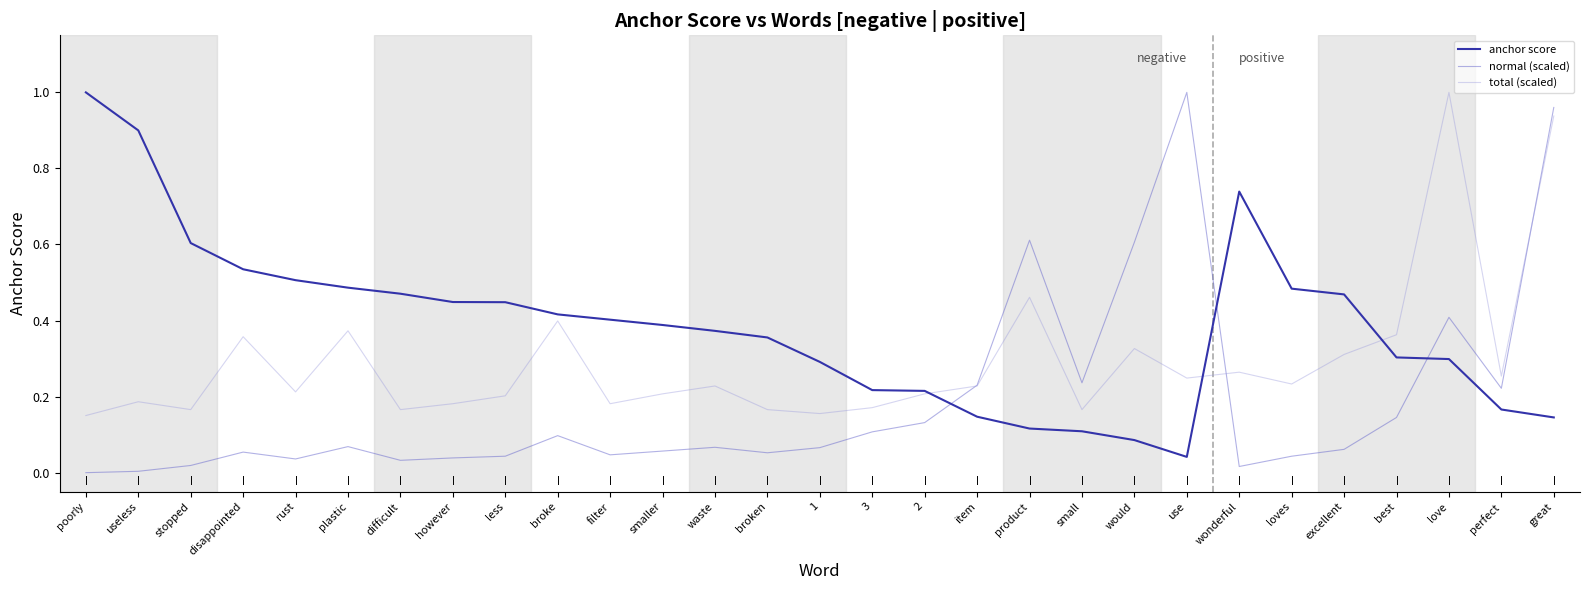

How many intersections are there between anchor score and normal (scaled)?

3